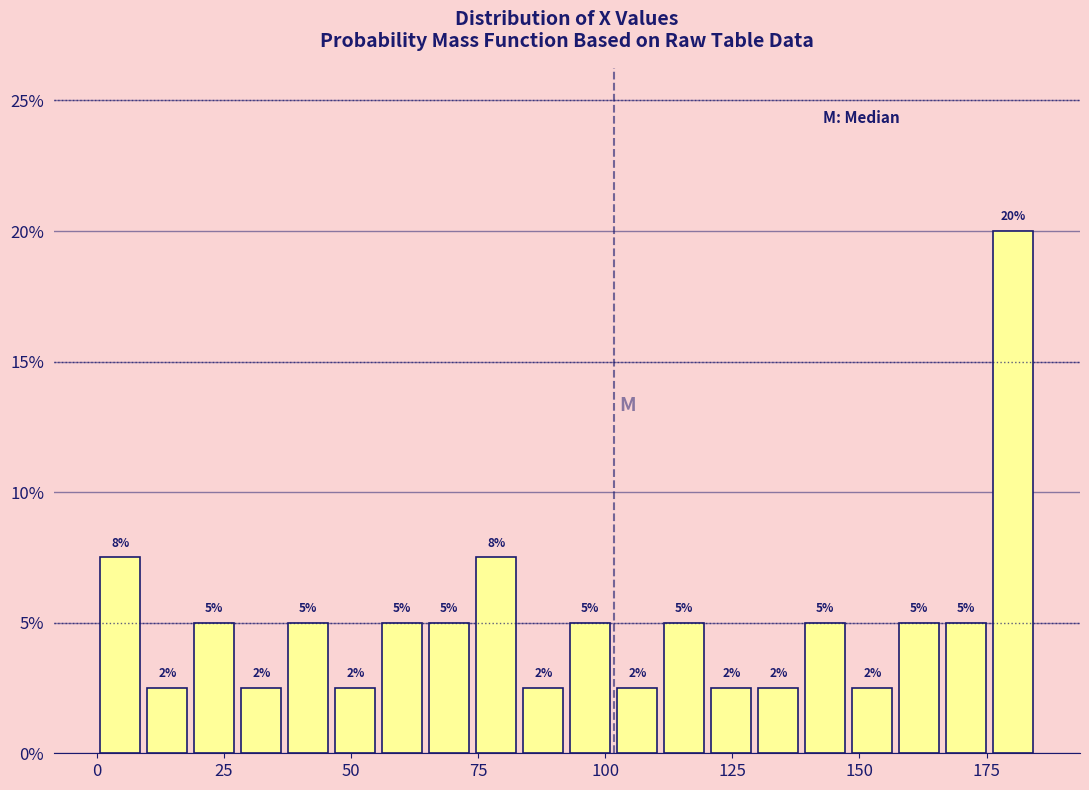

Around what value on the x-axis is the tallest bar? Give the approximate position of its centre, as read against the axis.

180